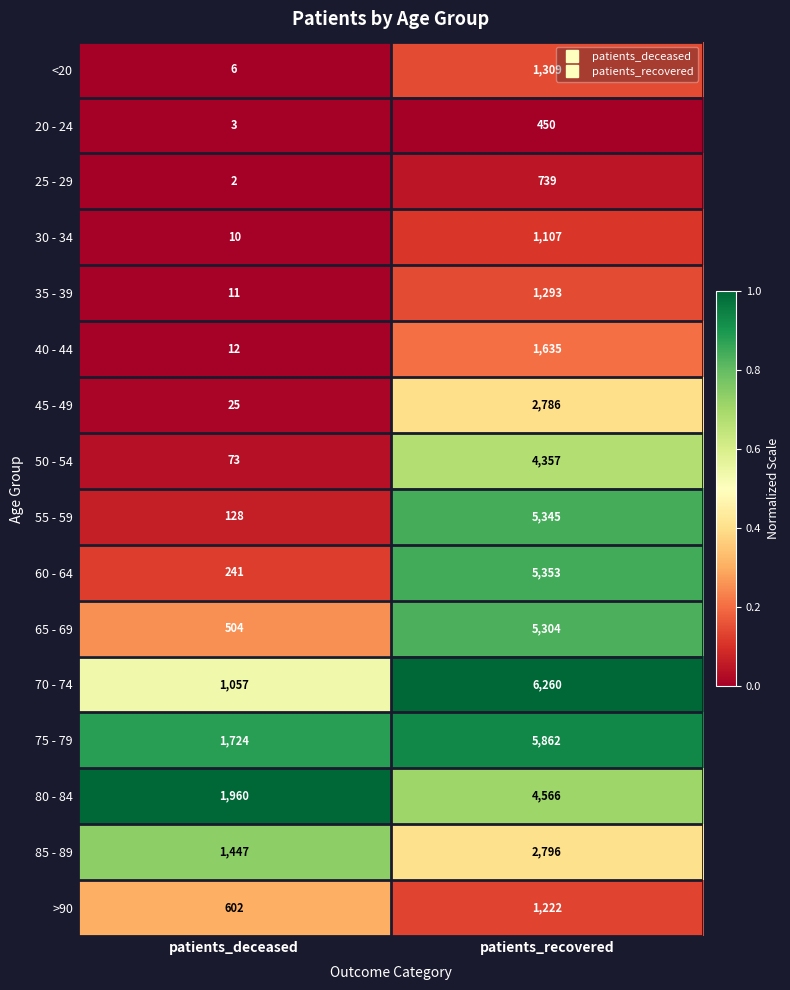

List the labels in order of 70 - 74 value, largest first.

patients_recovered, patients_deceased